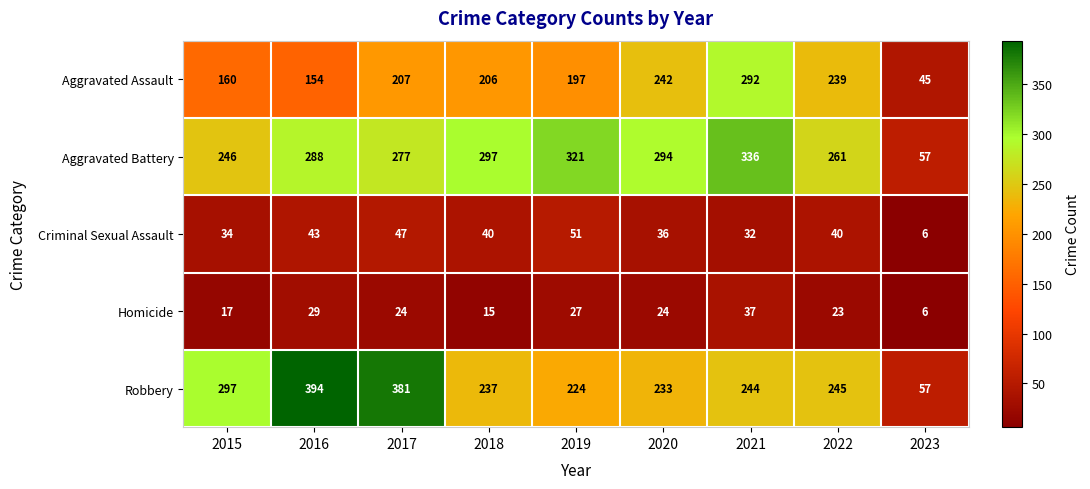

At which category is the sum across all series the highest?

2021